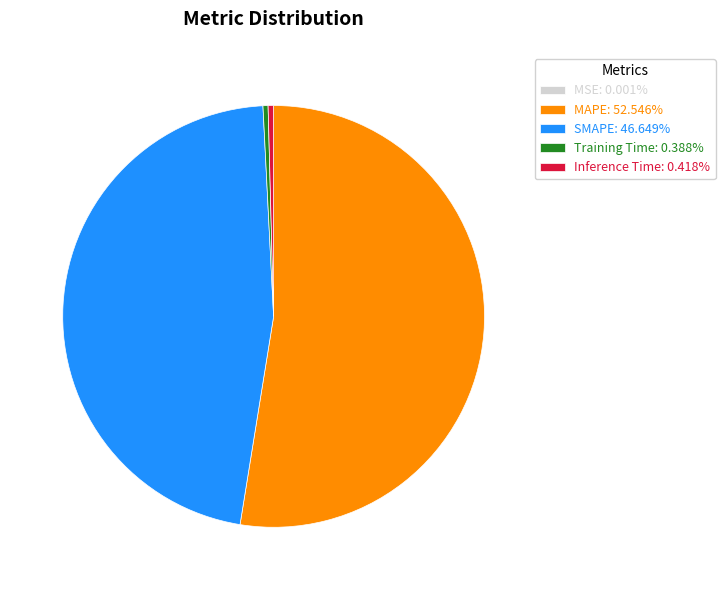

What is the majority slice?

MAPE